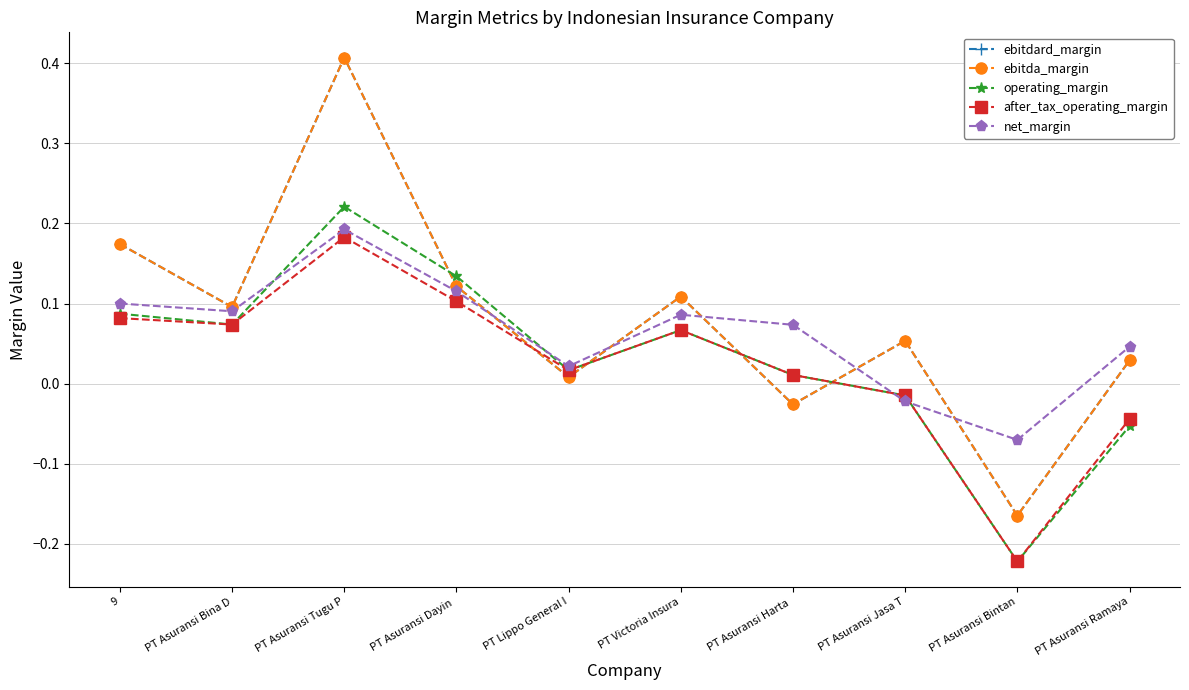

At which category does after_tax_operating_margin reach its first local valley?

PT Asuransi Bina D